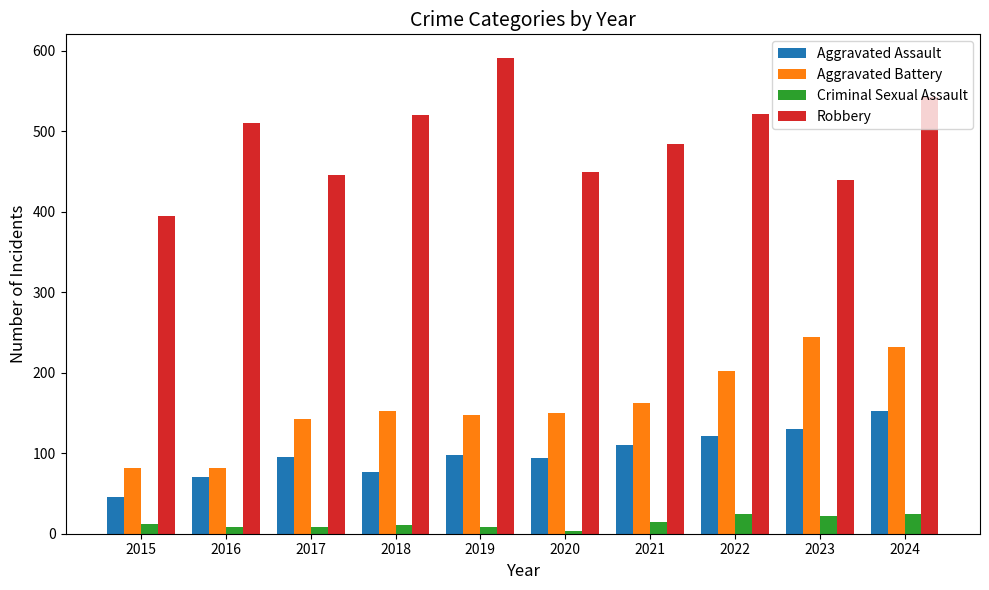

Count the number of categories in the chart.

10